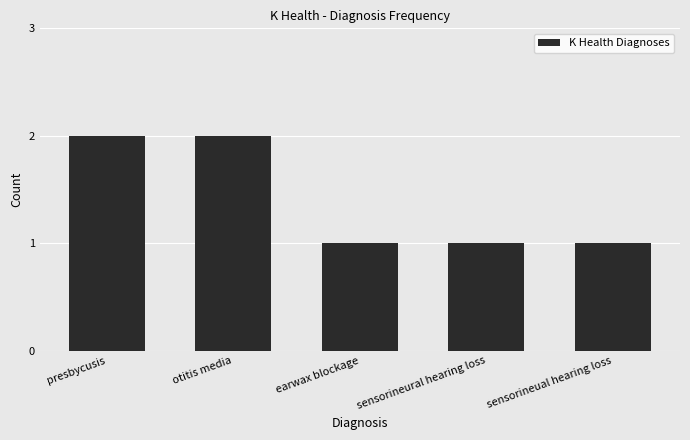

Is it true that the value at sensorineural hearing loss is 0?

False